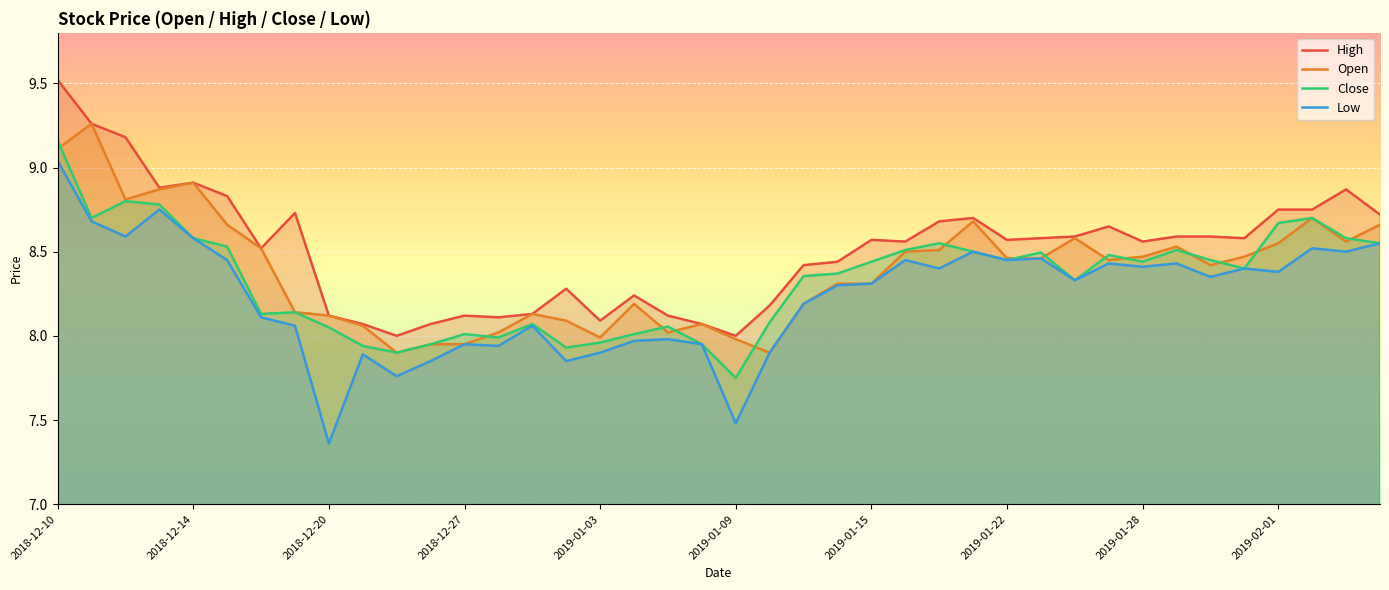

Rank the series by their average value, from lowest to highest.

Low, Close, Open, High